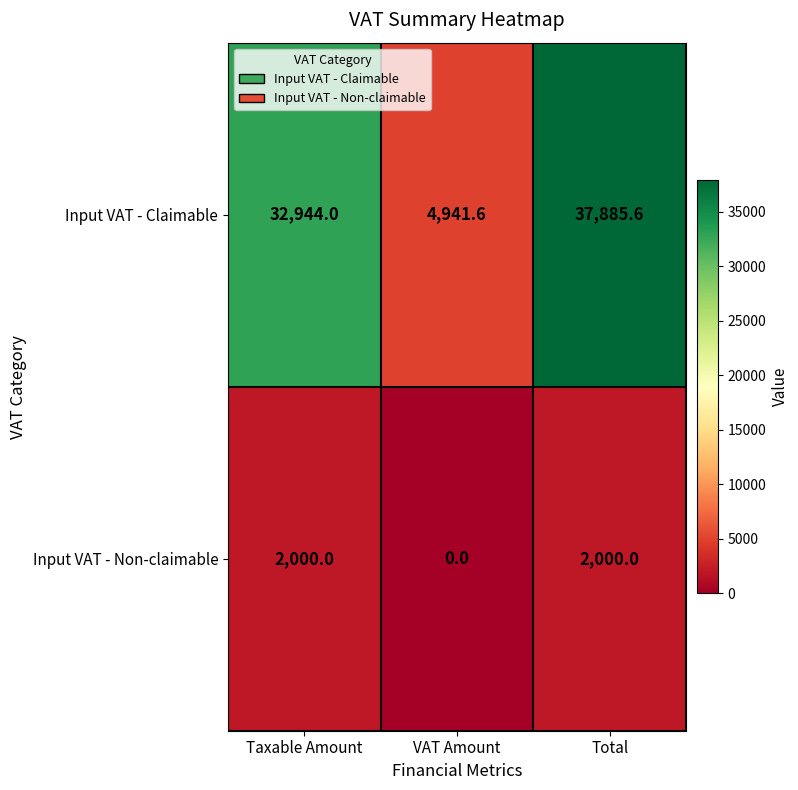

Which series has the largest range (max minus min)?

Input VAT - Claimable